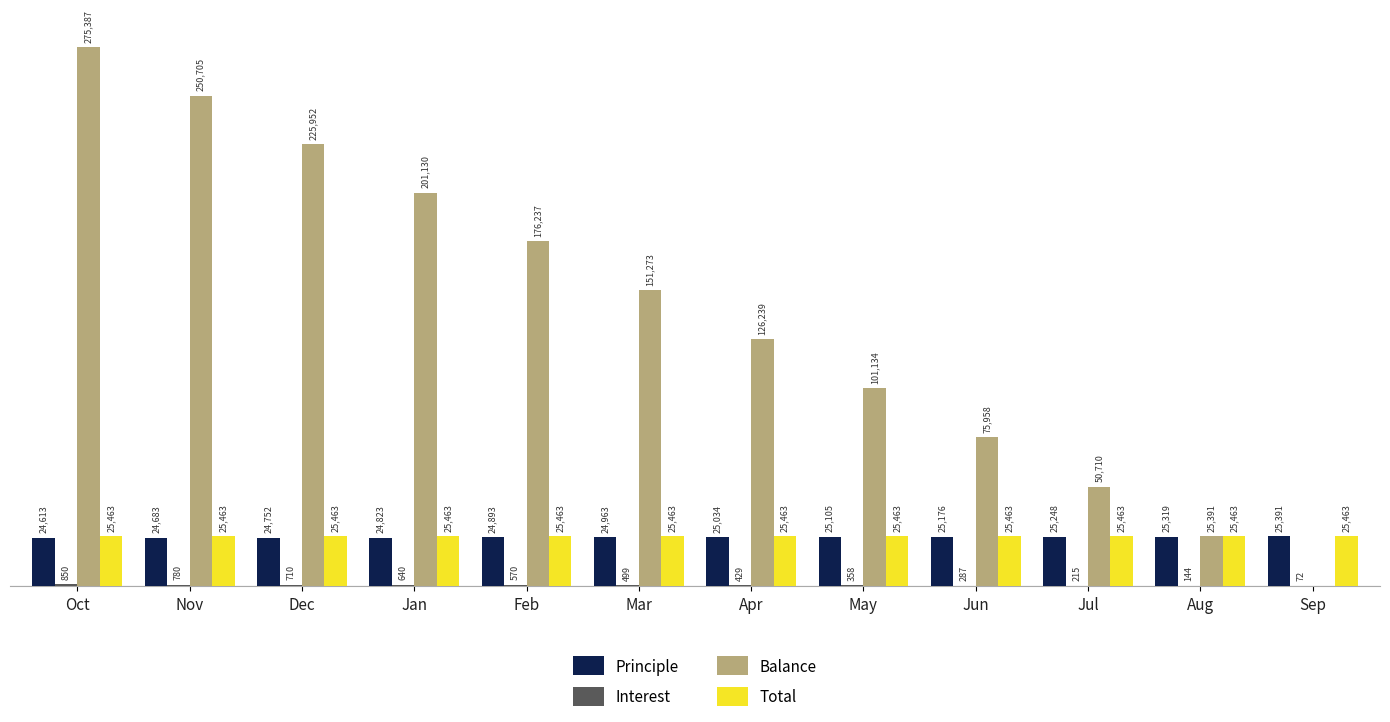

Are the bars horizontal?

No